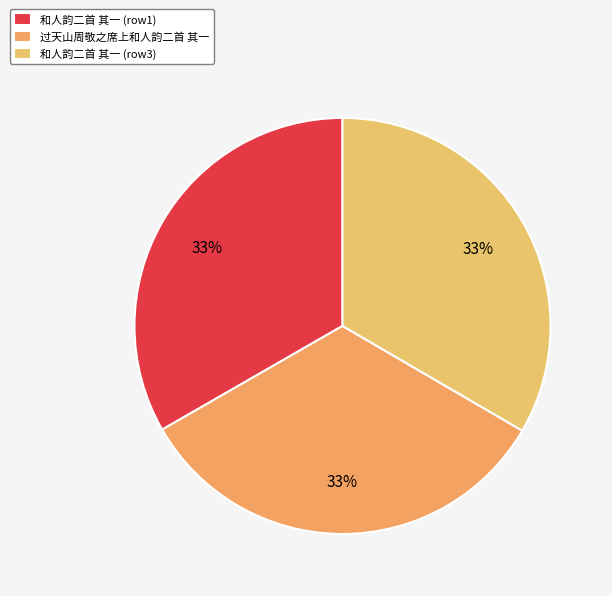

How many slices are in this pie chart?

3